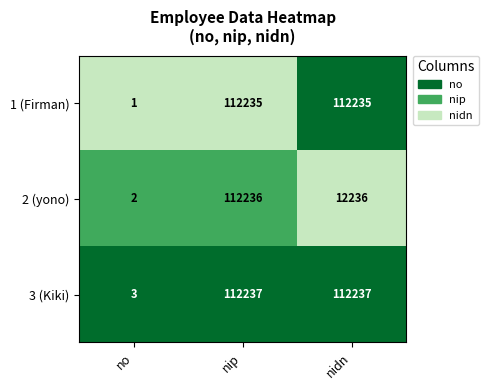

Where does the 2 (yono) series first go above 12236?

nip